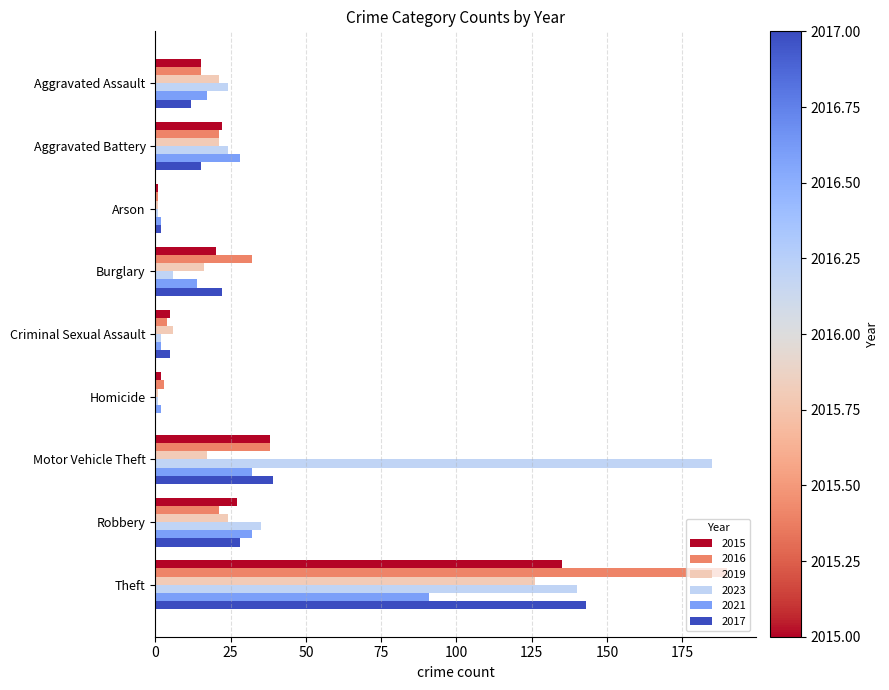

True or false: 2017 has a value of 5 at Criminal Sexual Assault.

True